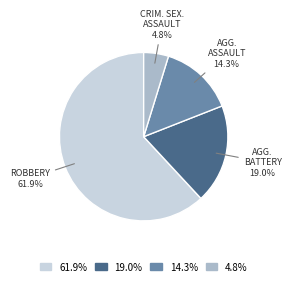

Does any single category account for the majority?

Yes